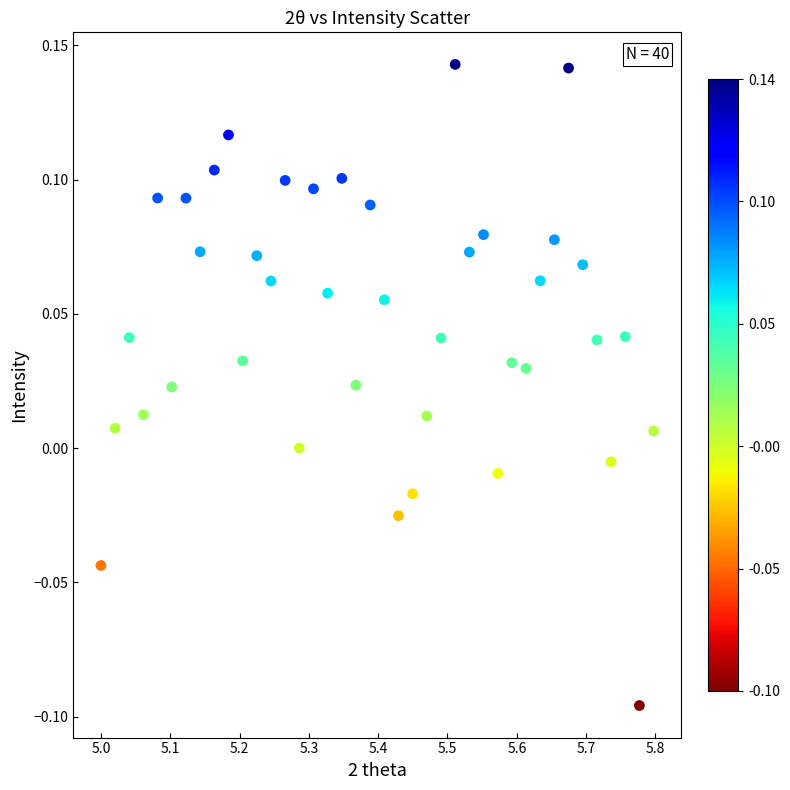

What is the range of X values (max minus min)?

0.8